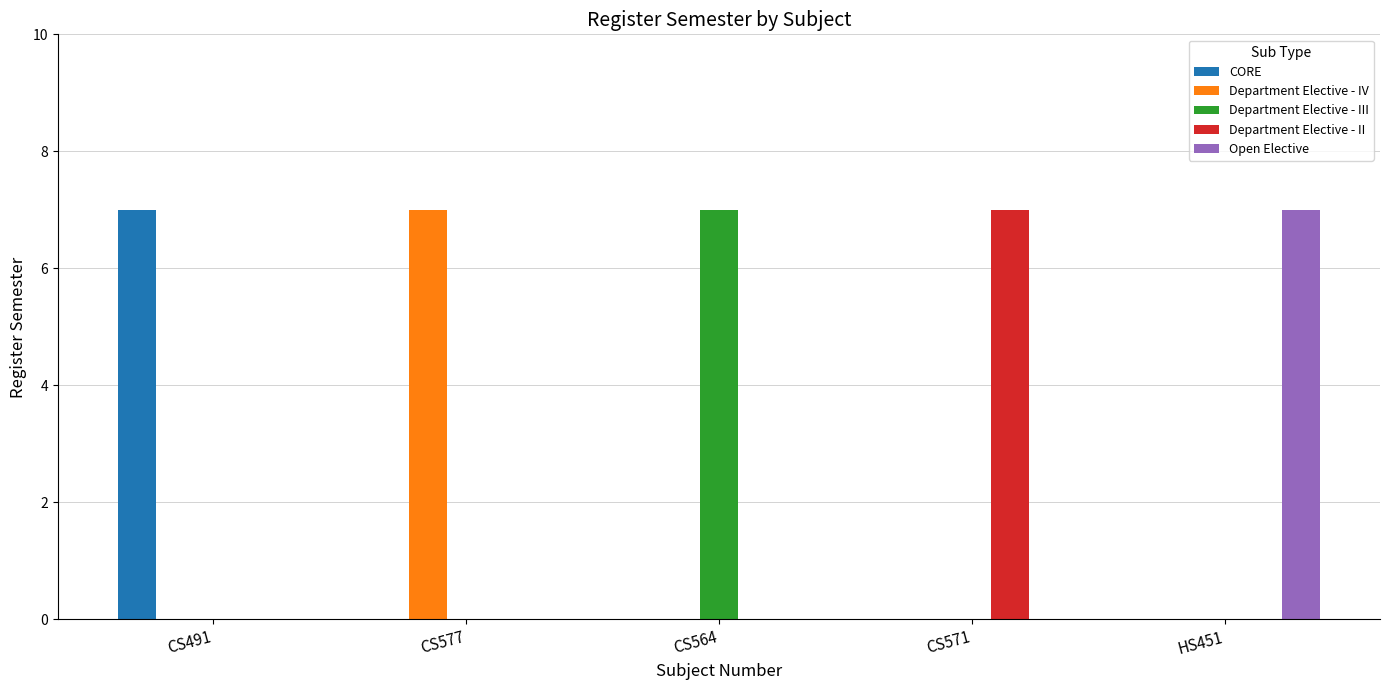

What is the highest value of the CORE series?

7